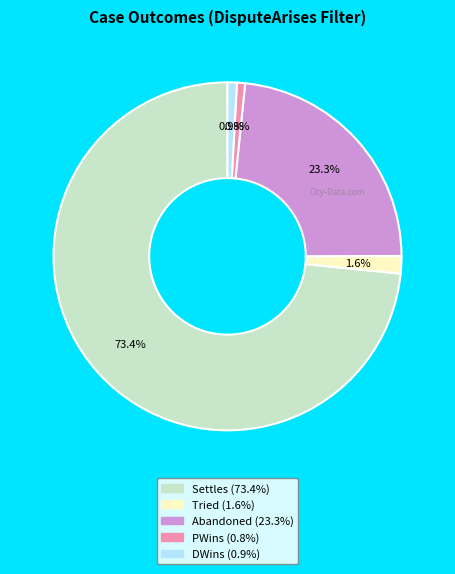

How many slices are in this pie chart?

5